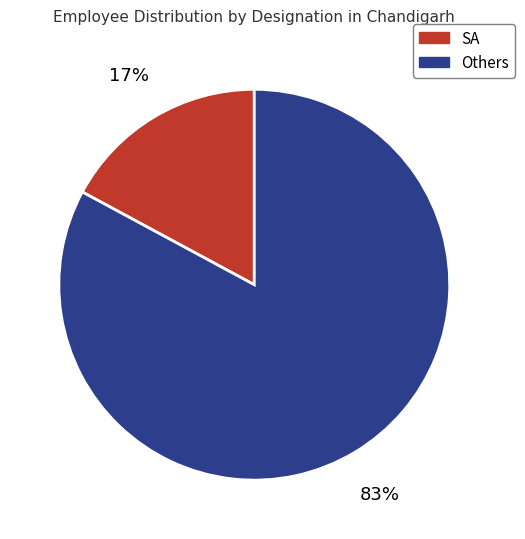

Does any single category account for the majority?

Yes